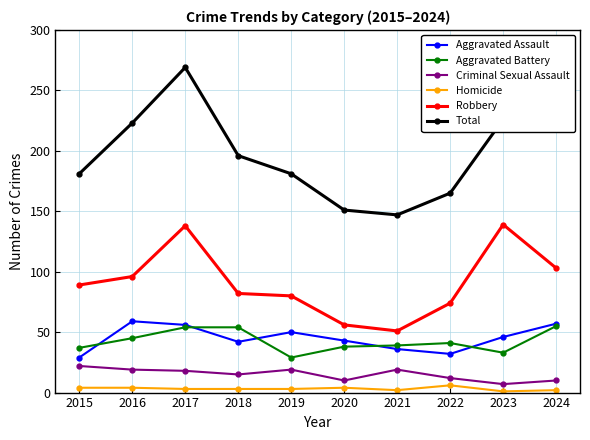

Does the chart display data point markers on the line(s)?

Yes